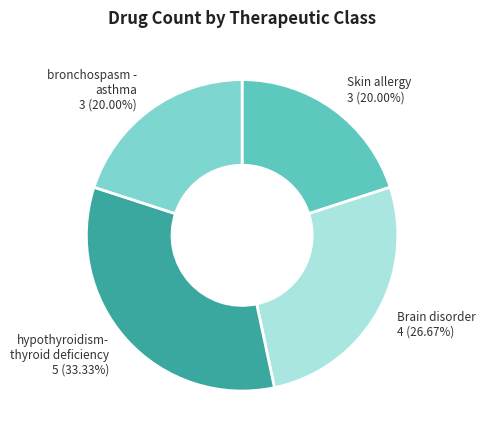

Approximately how many times larger is the value at hypothyroidism- thyroid deficiency 5 (33.33%) compared to Skin allergy 3 (20.00%)?

1.7